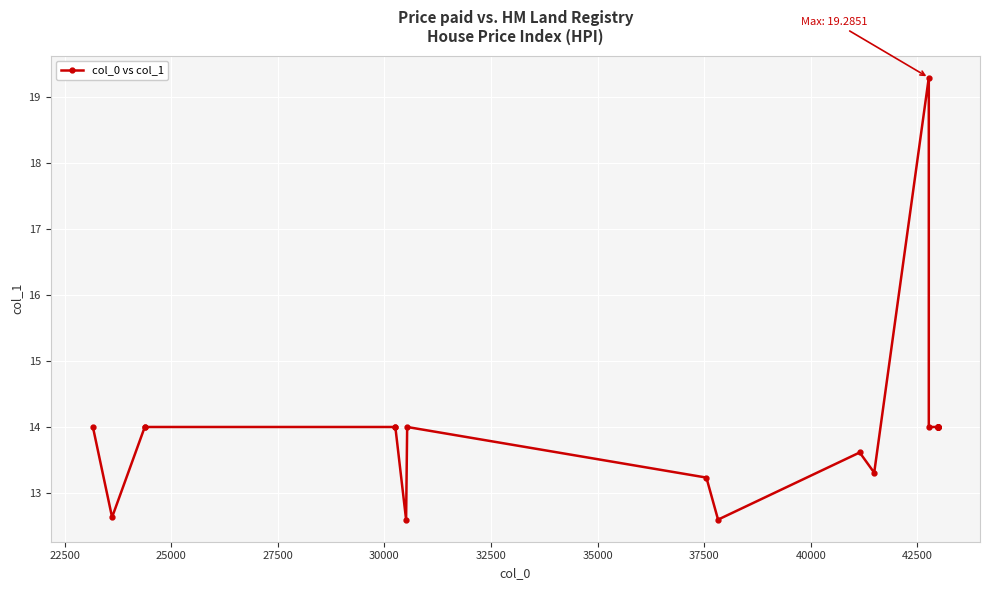

True or false: the data shows 14.0 at 25000.

True